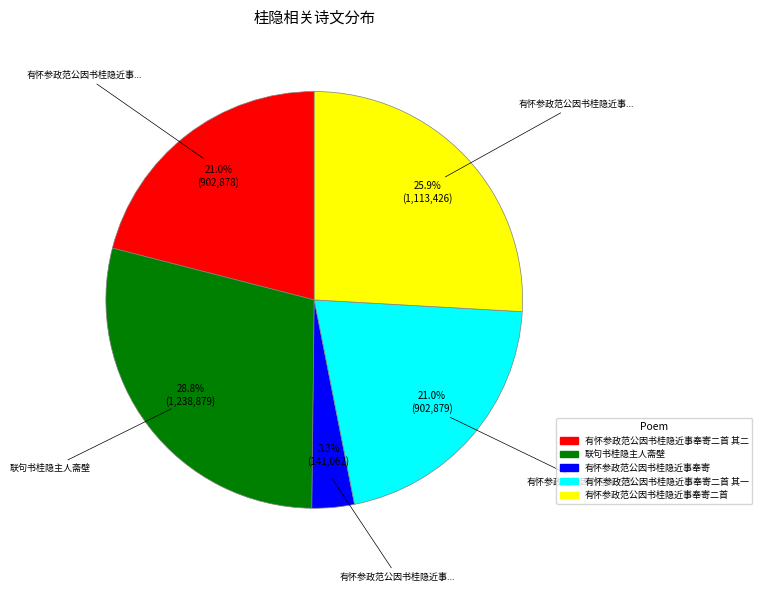

Is there any slice that represents more than half of the pie?

No